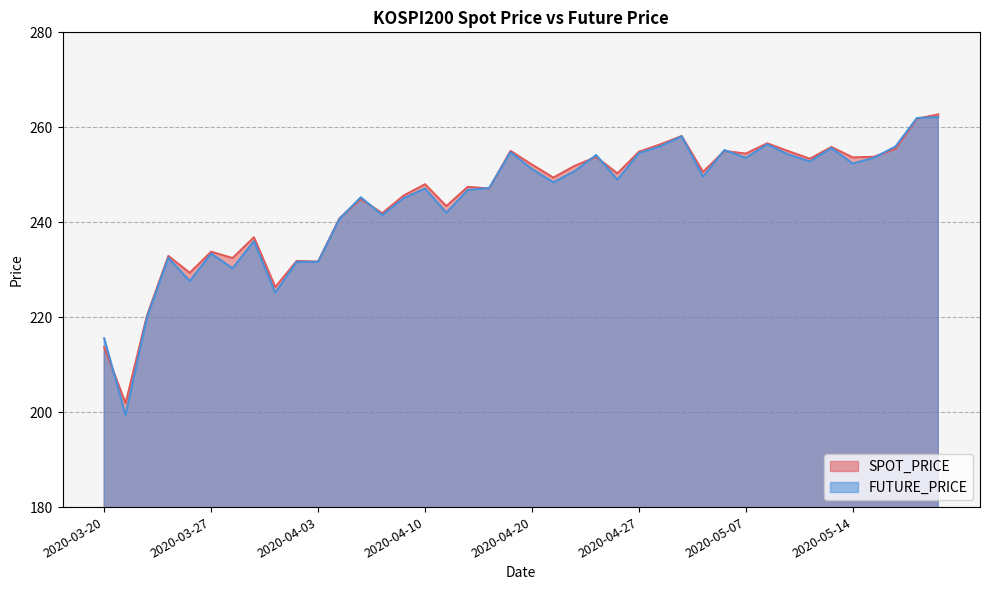

At how many categories does at least one series exceed 242?

27